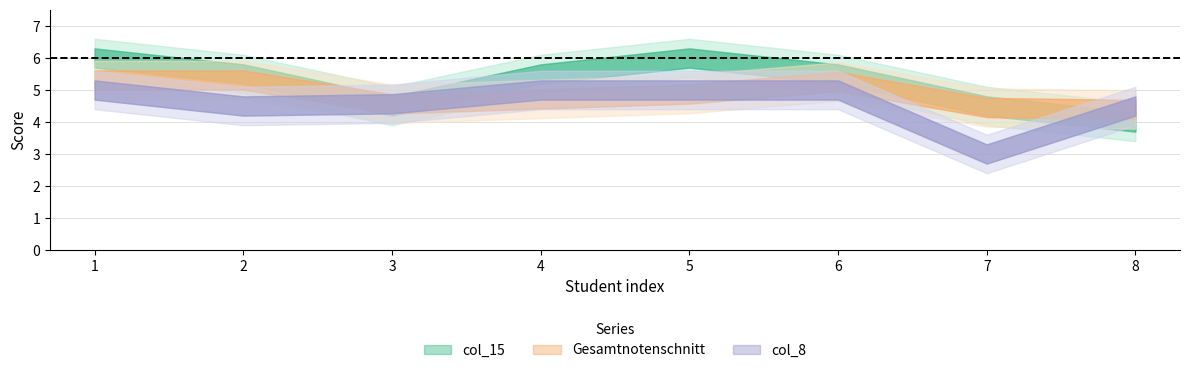

Which series has the largest total across all categories?

col_15